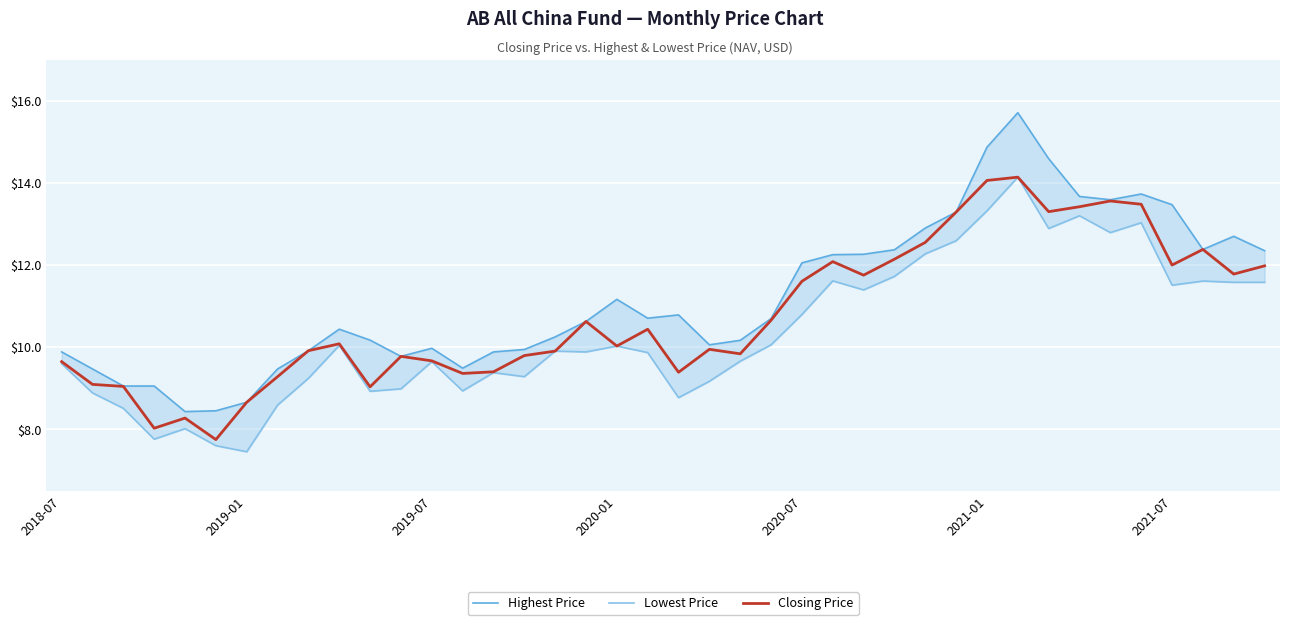

List the series in order of their peak value, lowest first.

Lowest Price, Closing Price, Highest Price